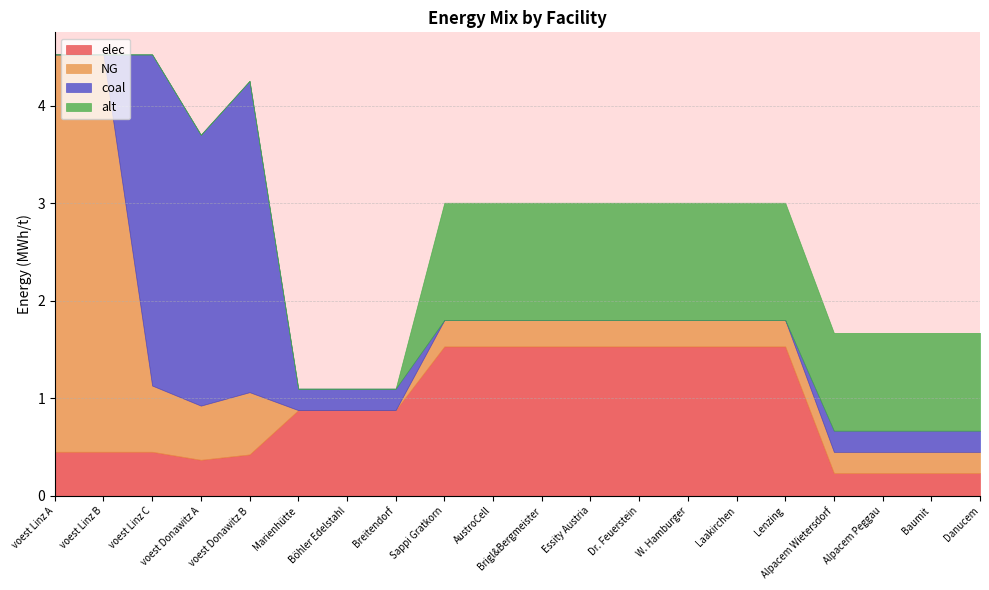

Which series ends up on top after the final intersection of coal and NG?

NG